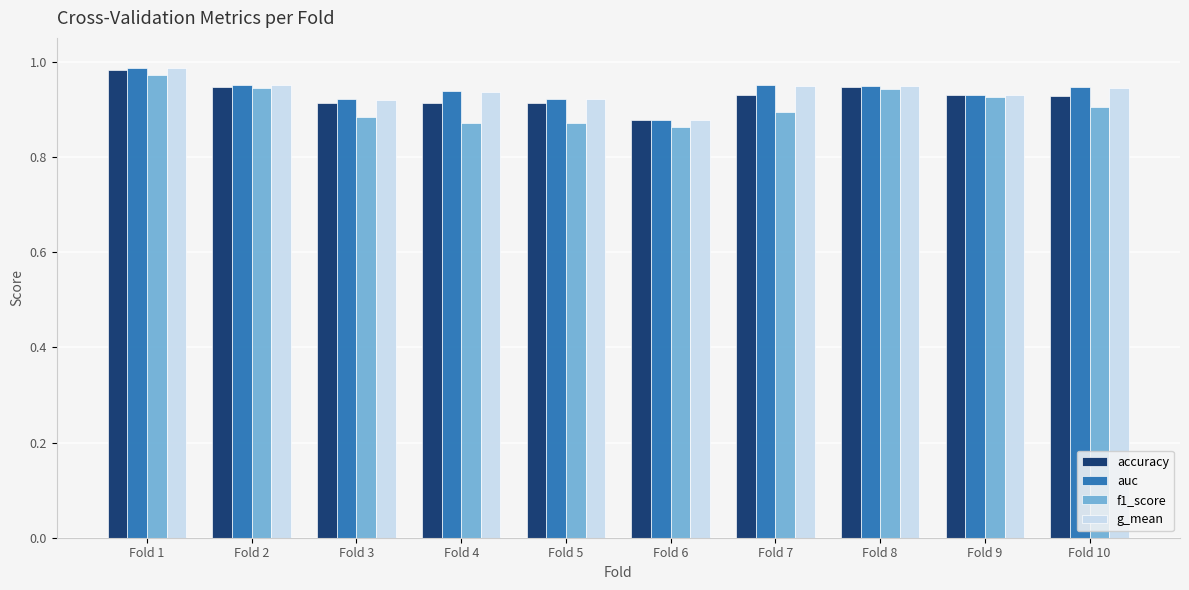

True or false: f1_score has a value of 0.9 at Fold 7.

True